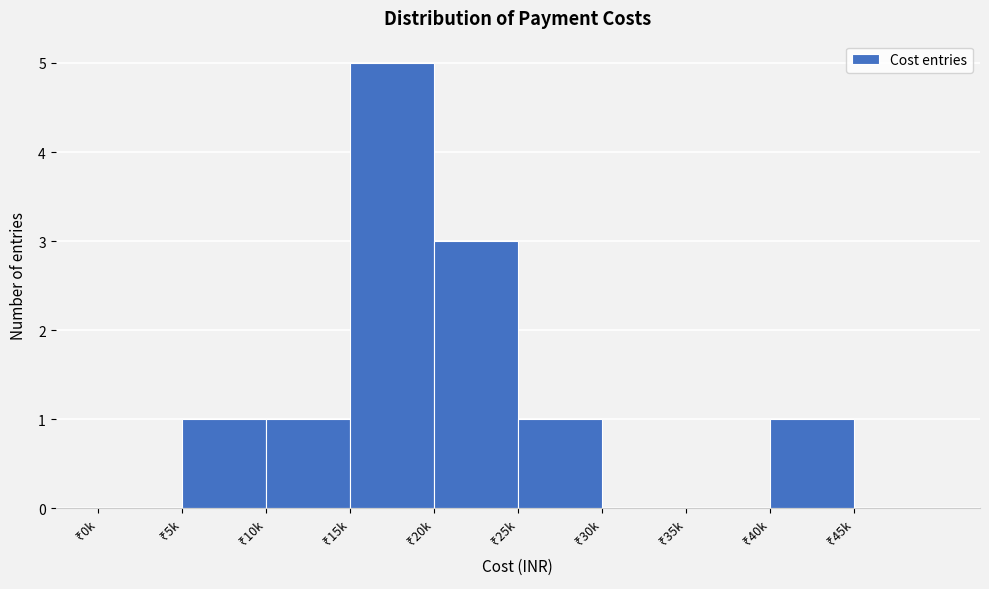

What is the sum of all values?

12